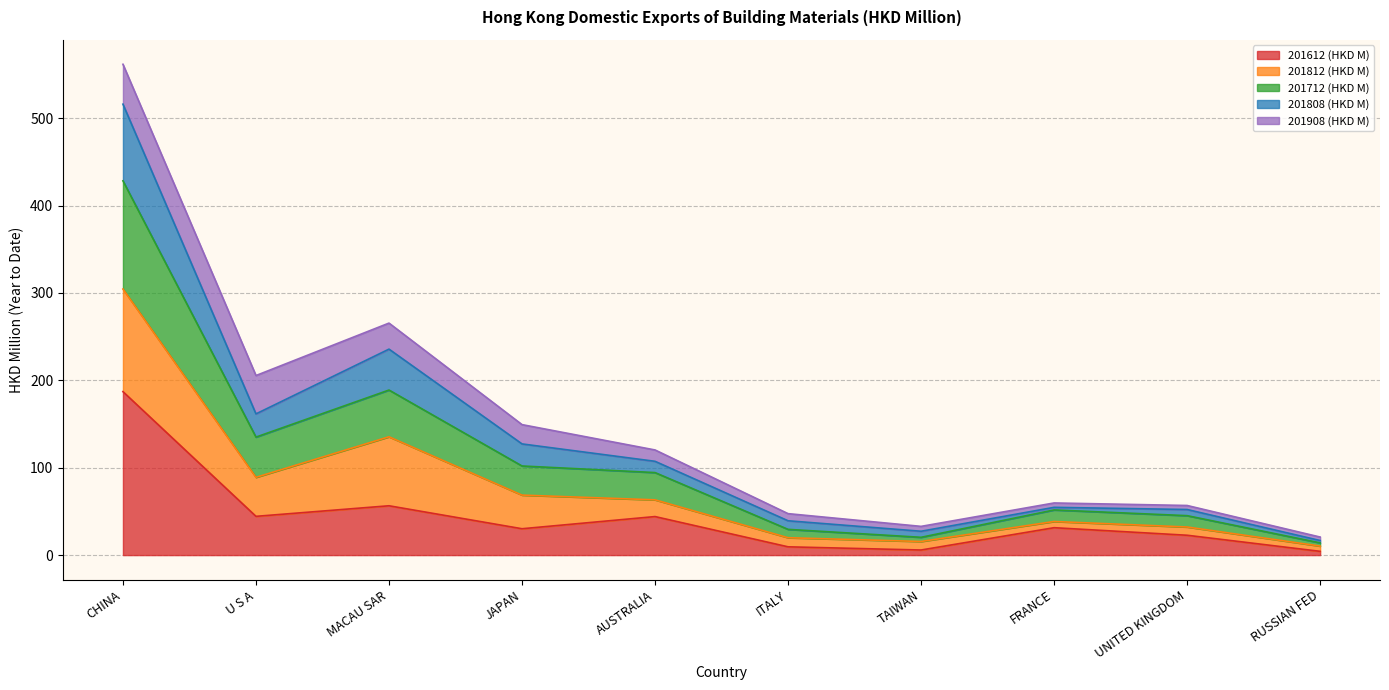

Is it true that 201612 (HKD M) equals 31.3 at FRANCE?

True